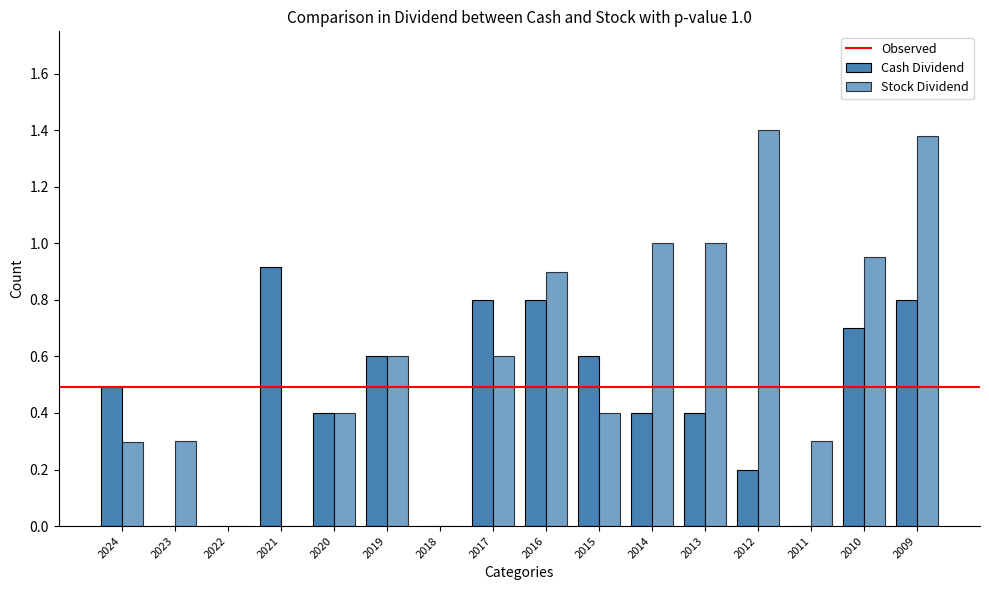

What is the average value of the Stock Dividend series?

0.6